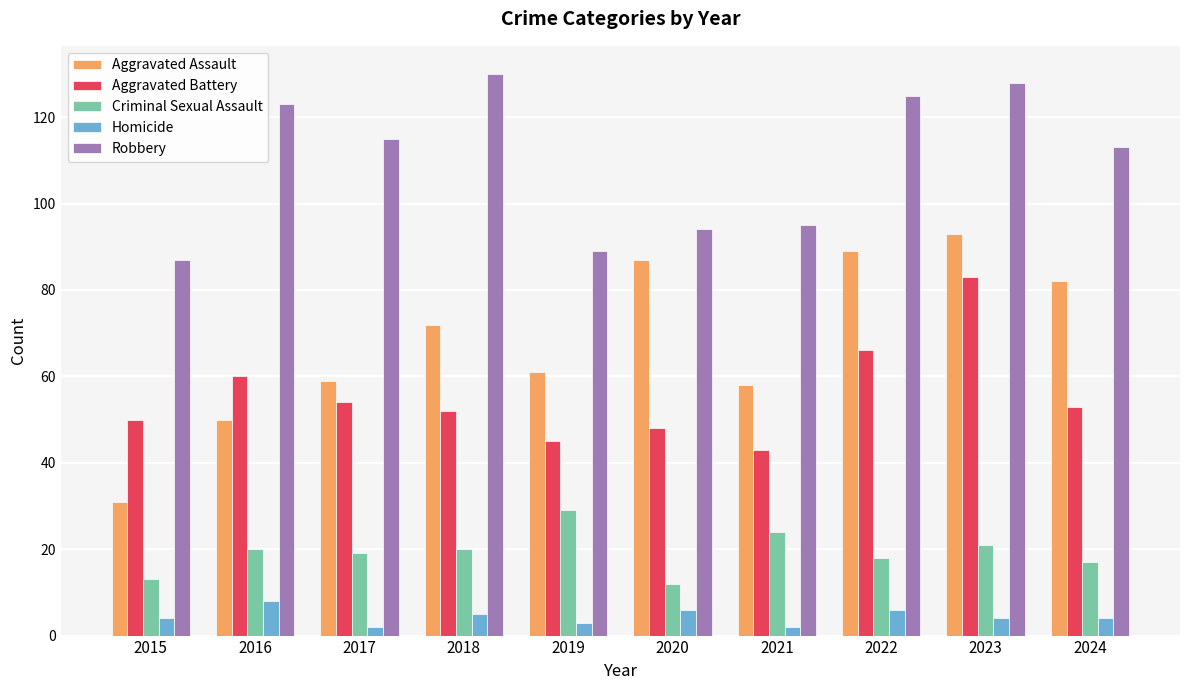

What is the value of the Aggravated Battery bar at the 7th from the left?

43